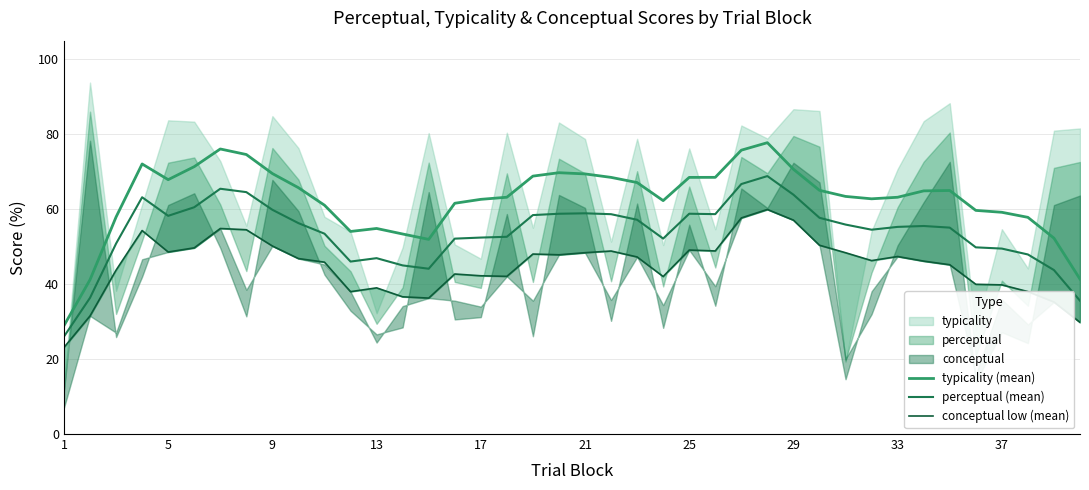

Where is perceptual (mean) nearest to the value 47?

13